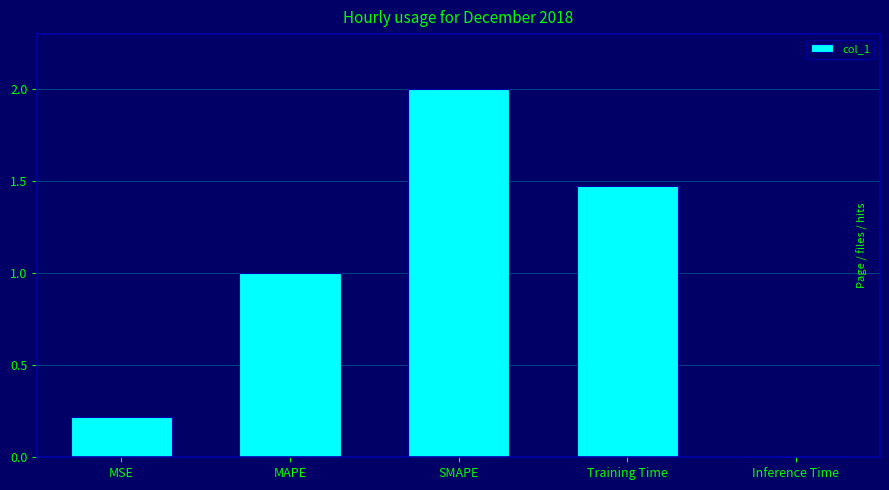

Read the value at MSE.

0.2